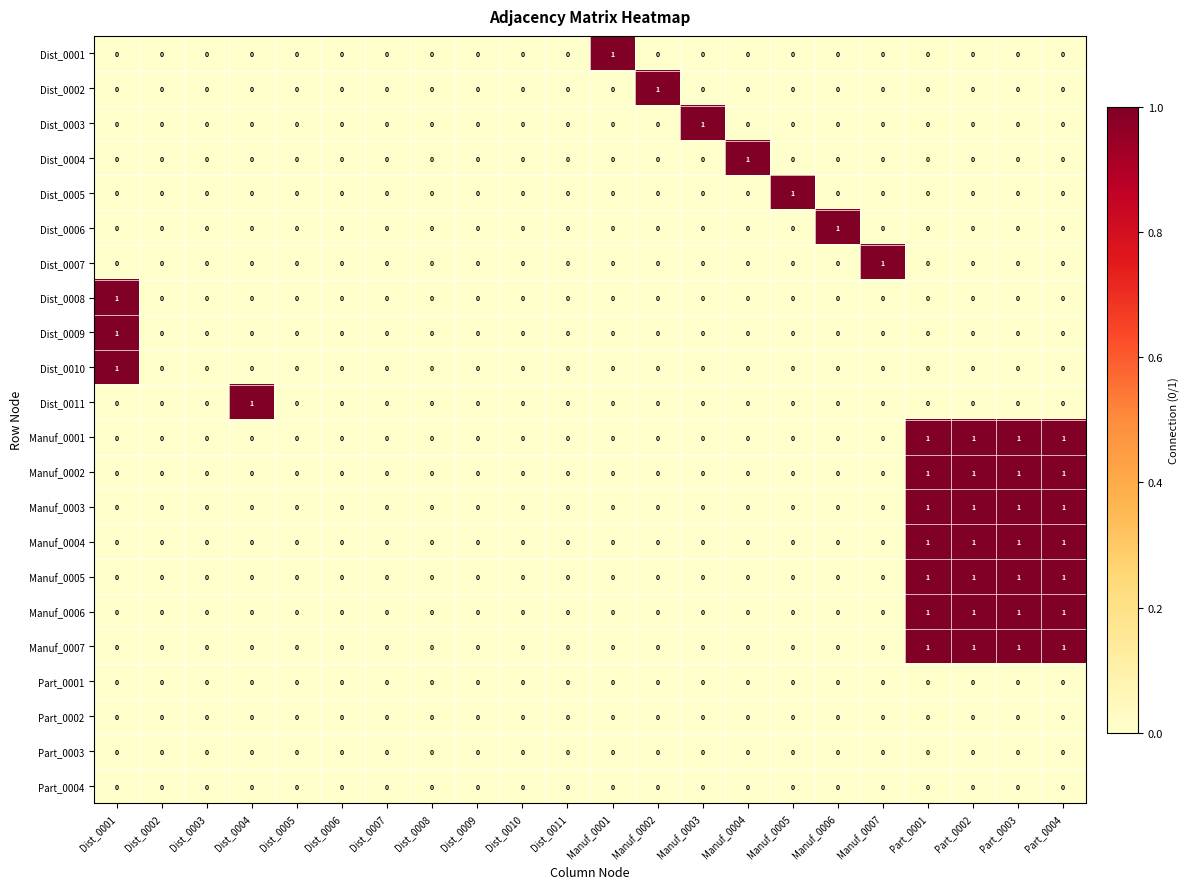

Count the Manuf_0004 values in the range 0 to 1.

22